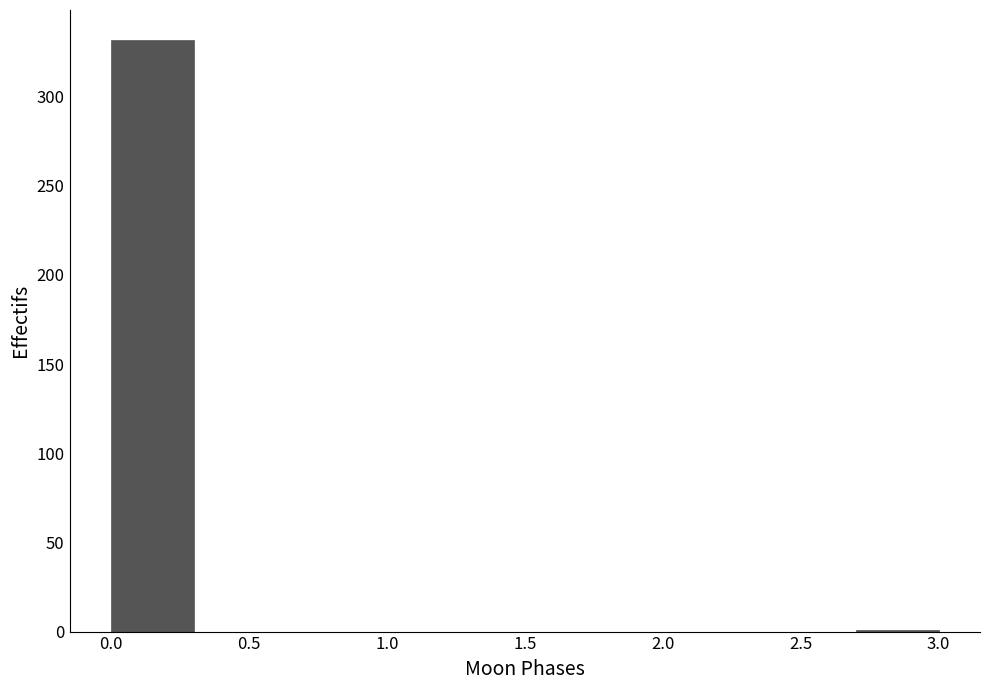

Reading left to right, list every bar in this chart as the range it spans on the x-axis followed by its height. The values are not printed on the chart, so give them approximately, as read against the axis.

0.0 to 0.3: 330
0.3 to 0.6: 0
0.6 to 0.9: 0
0.9 to 1.2: 0
1.2 to 1.5: 0
1.5 to 1.8: 0
1.8 to 2.1: 0
2.1 to 2.4: 0
2.4 to 2.7: 0
2.7 to 3.0: under 5